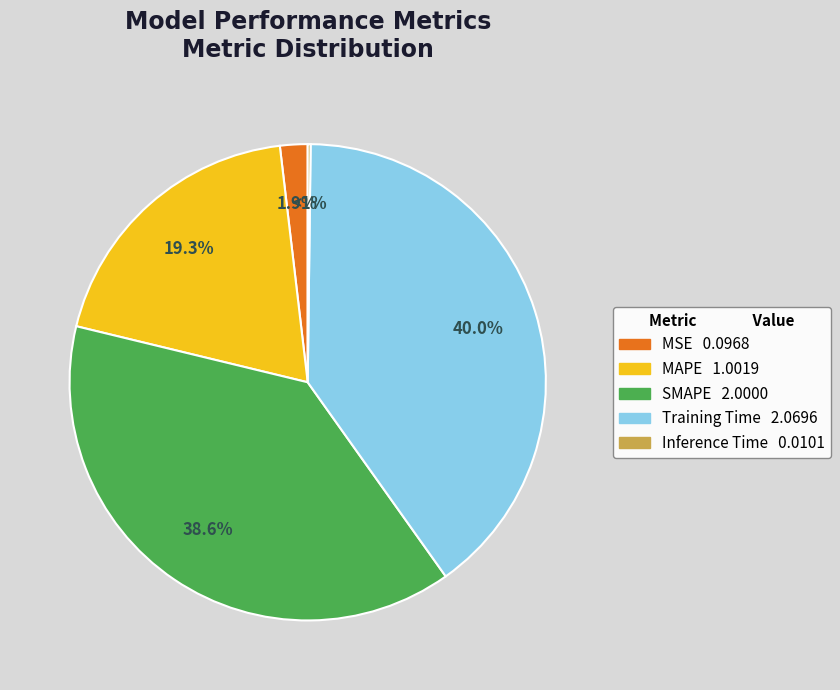

The SMAPE slice represents 39% of the pie. True or false?

True